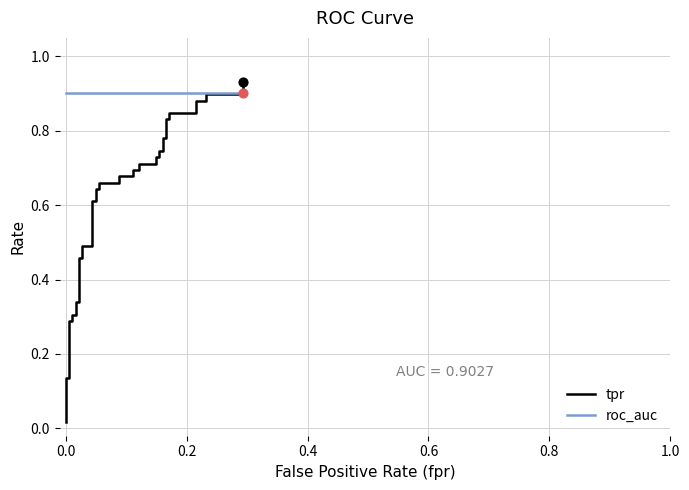

Which series contains the lowest Y value?

tpr